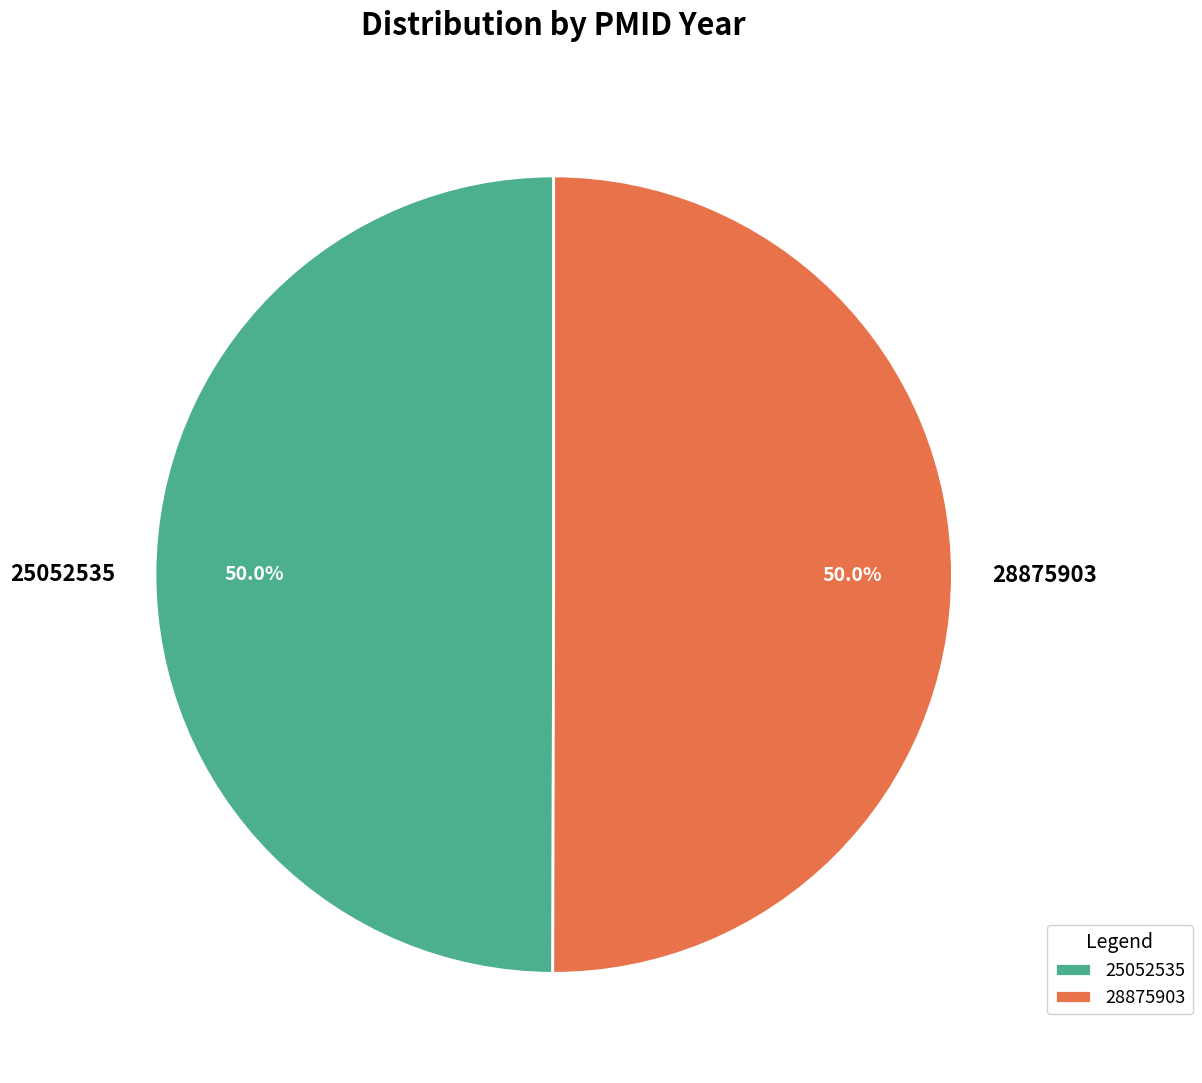

What is the ratio of the value at 25052535 to the value at 28875903?

1.0